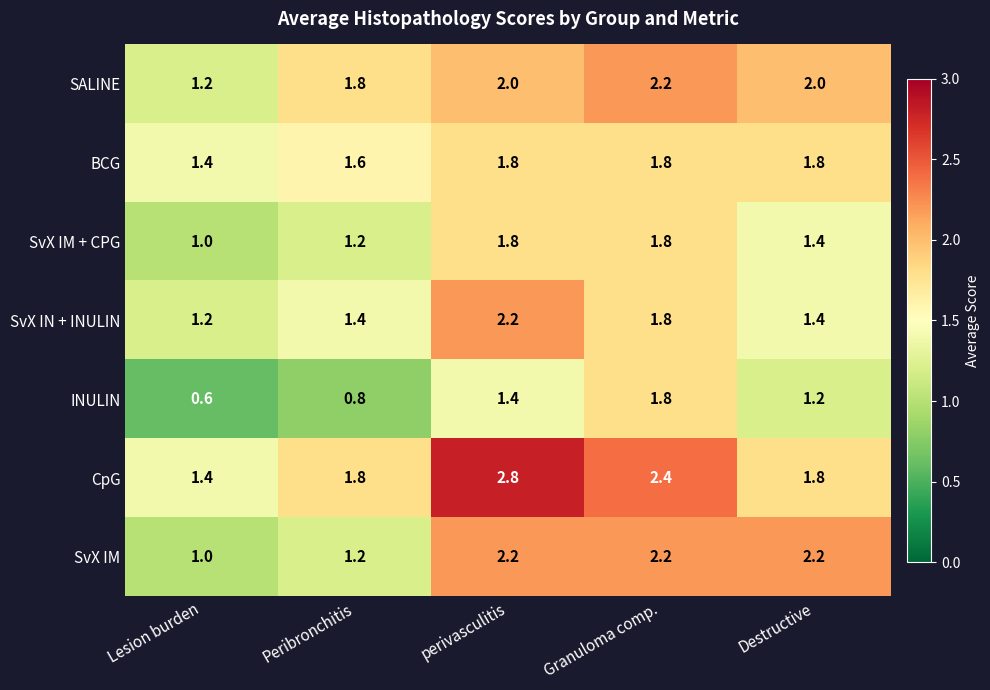

How many data points in INULIN are less than 1?

2